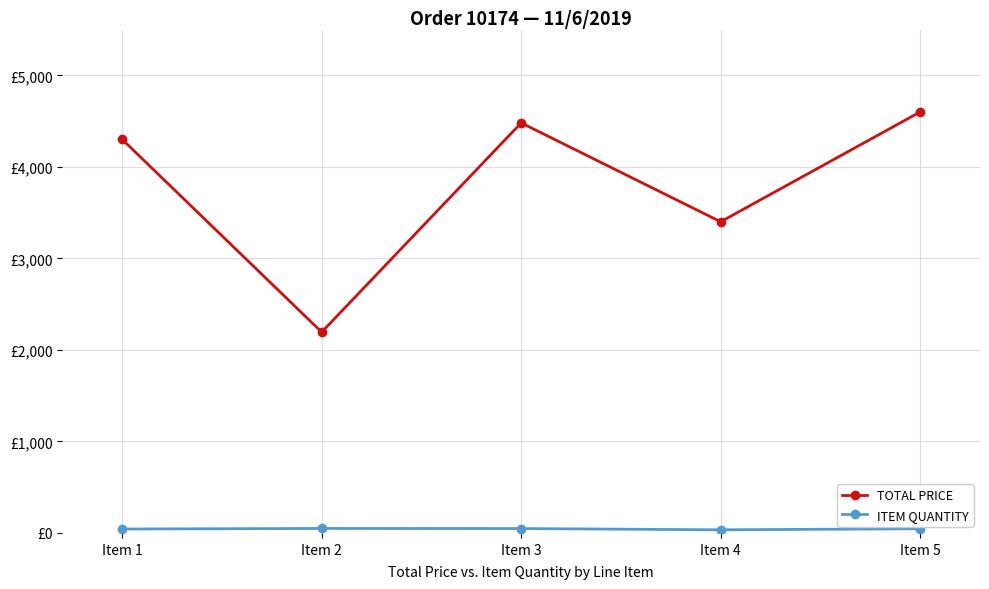

Reading right to left, transcribe all the data shown in this chart.

TOTAL PRICE: 4600.0	3400.0	4480.3	2194.2	4300.0
ITEM QUANTITY: 46.0	34.0	48.0	49.0	43.0